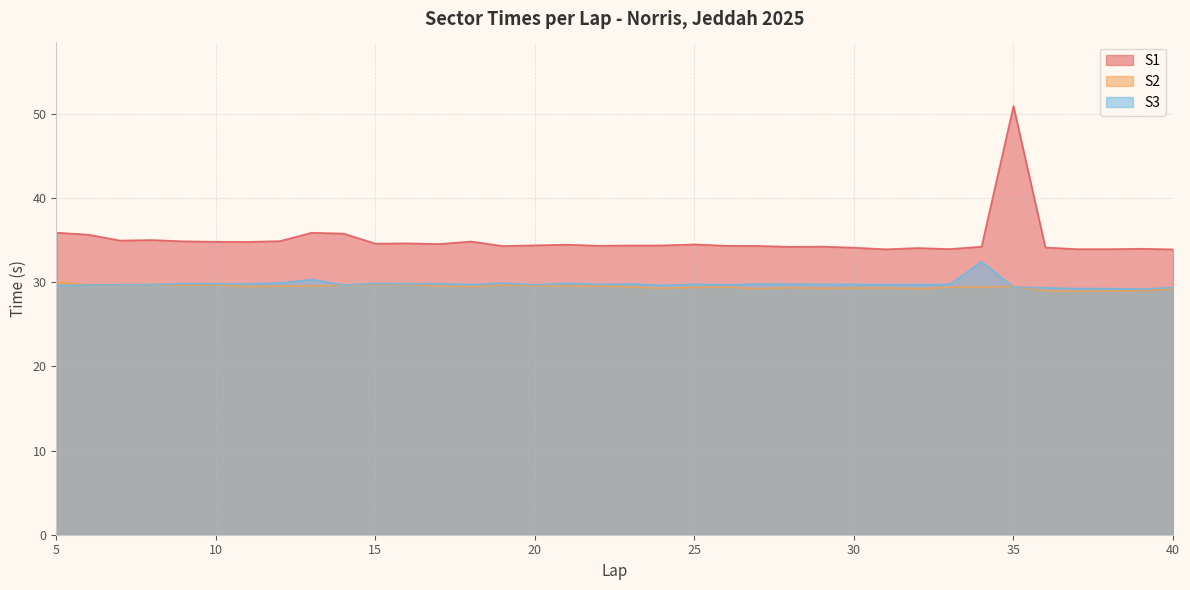

Reading left to right, list all the values displayed in this chart.

S1: 35.9	35.7	35.0	35.0	34.9	34.8	34.8	34.9	35.9	35.8	34.6	34.6	34.5	34.8	34.3	34.4	34.5	34.3	34.4	34.4	34.5	34.3	34.3	34.2	34.2	34.1	33.9	34.1	33.9	34.2	50.9	34.1	33.9	33.9	34.0	33.9
S2: 30.0	29.7	29.7	29.7	29.6	29.7	29.5	29.5	29.6	29.6	29.8	29.7	29.6	29.5	29.7	29.6	29.5	29.5	29.4	29.3	29.4	29.4	29.2	29.4	29.3	29.3	29.3	29.2	29.4	29.4	29.5	29.0	28.9	29.0	29.0	29.2
S3: 29.6	29.7	29.7	29.7	29.8	29.8	29.8	29.9	30.3	29.7	29.8	29.8	29.8	29.7	29.9	29.7	29.9	29.8	29.8	29.6	29.8	29.7	29.8	29.8	29.7	29.7	29.7	29.7	29.7	32.5	29.4	29.3	29.3	29.2	29.2	29.4